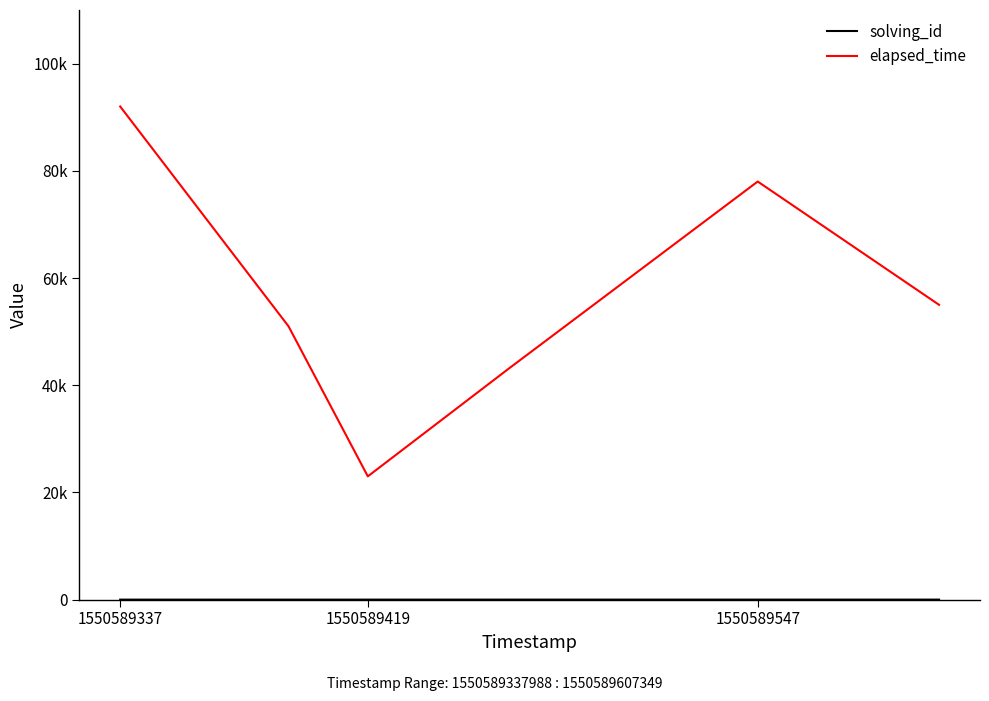

How many solving_id values are between 2 and 5?

4